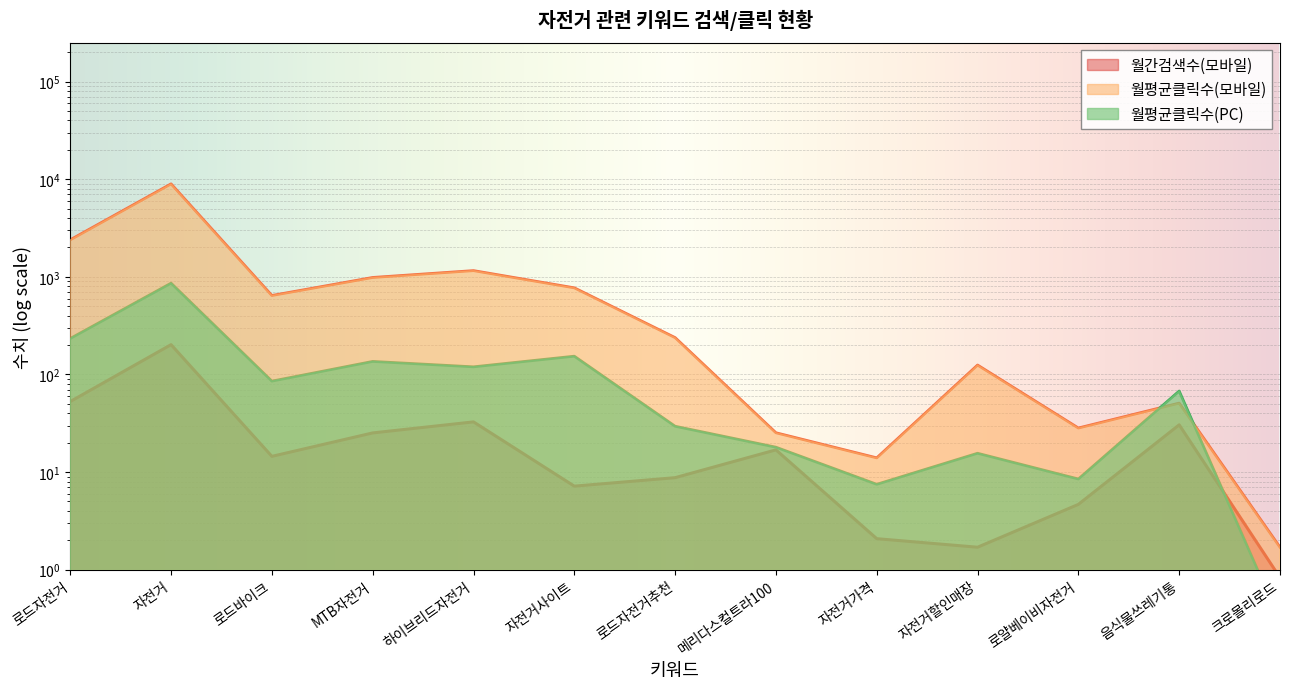

What is the difference between the 월간검색수(모바일) values at 로드자전거추천 and MTB자전거?

16.4